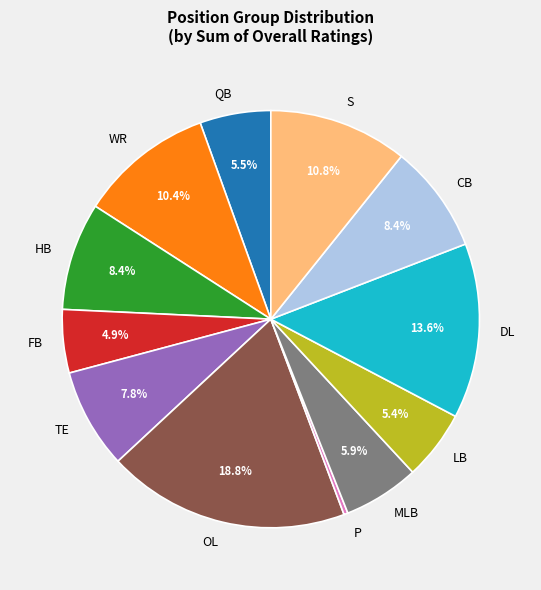

Is CB the majority of the pie?

No